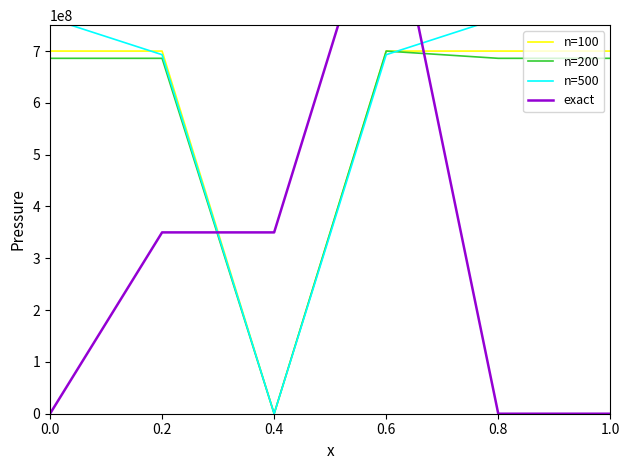

Rank the series at 1.0 from lowest to highest value.

exact, n=200, n=100, n=500